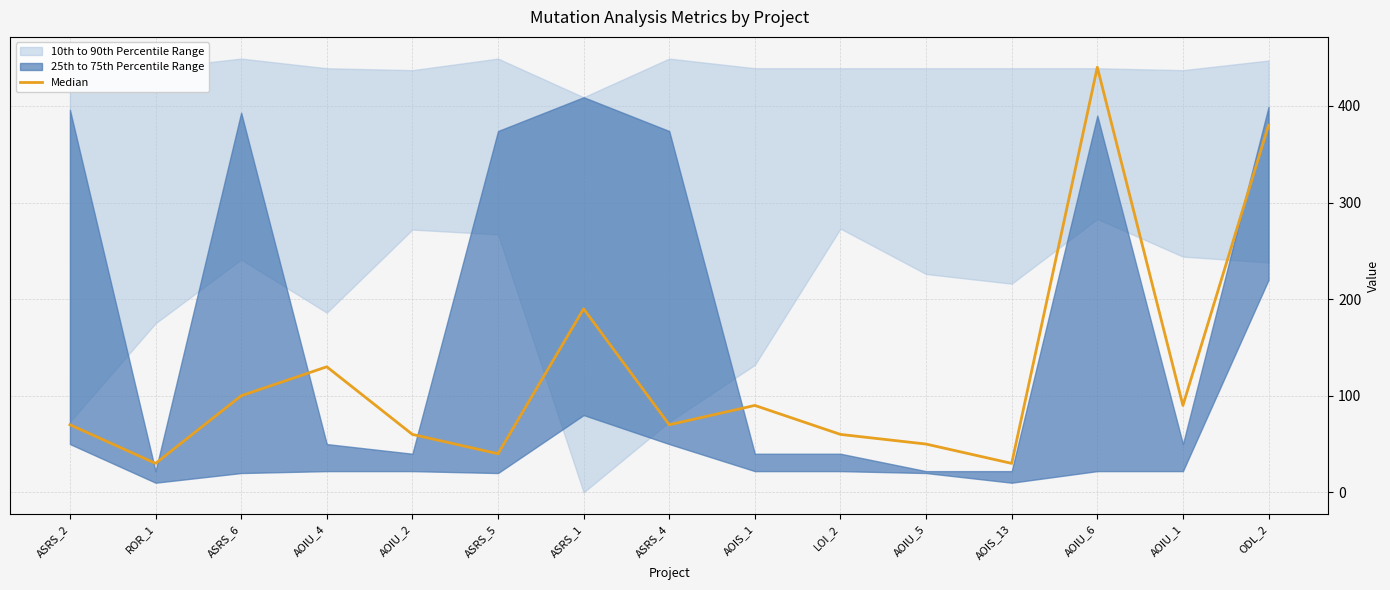

Where does the data first go above 70?

ASRS_6